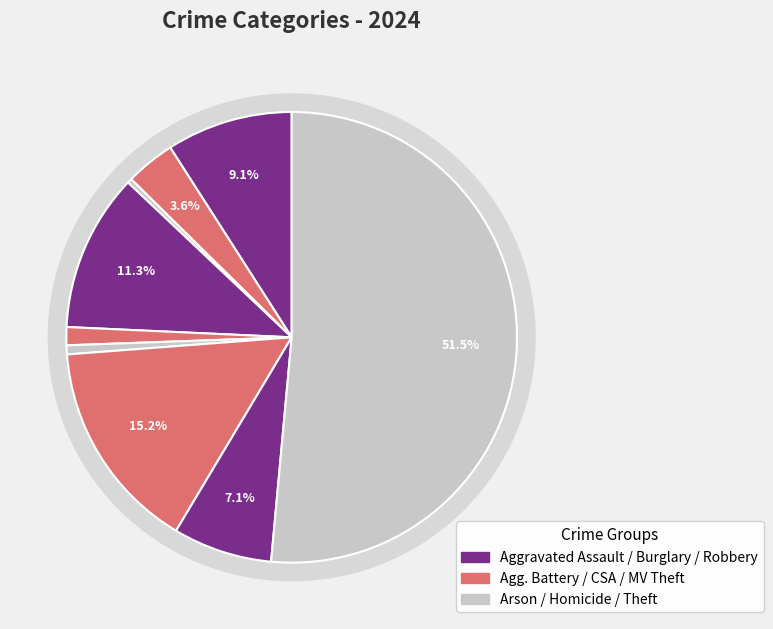

Between Robbery and Criminal Sexual Assault, which is larger?

Robbery